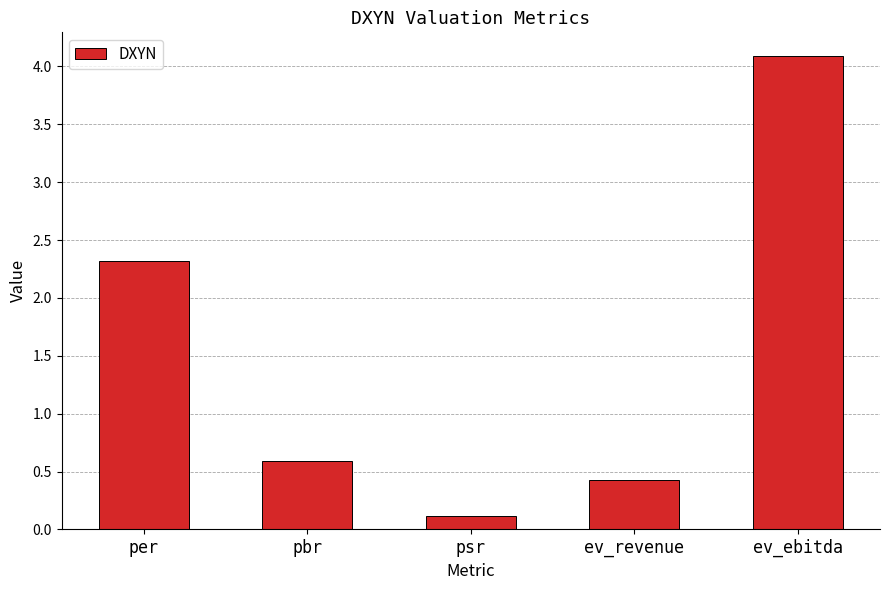

Reading right to left, what are all the values shown in this chart?

ev_ebitda=4.1	ev_revenue=0.4	psr=0.1	pbr=0.6	per=2.3